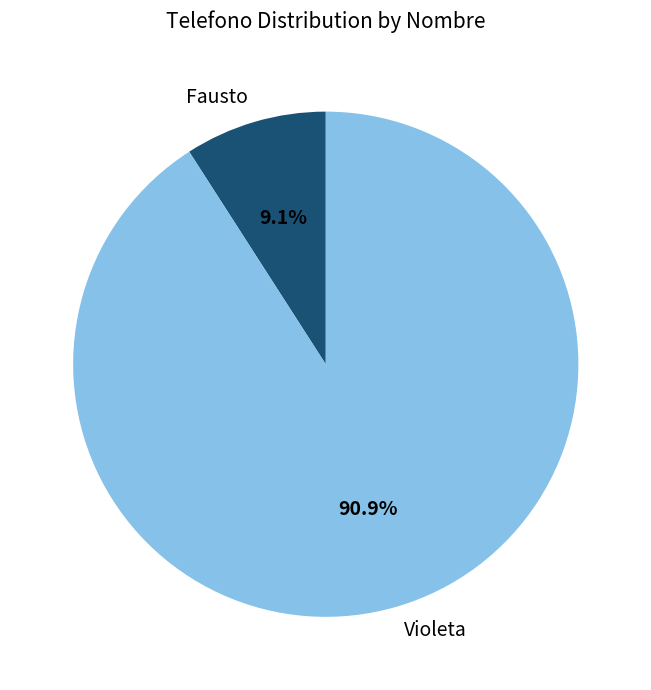

Do Fausto and Violeta together represent more than half of the pie?

Yes